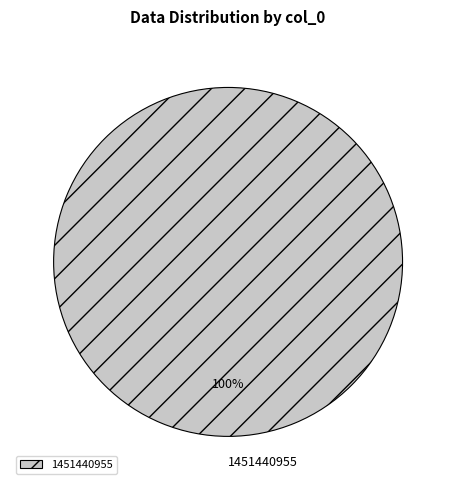

The 1451440955 slice represents 100% of the pie. True or false?

True